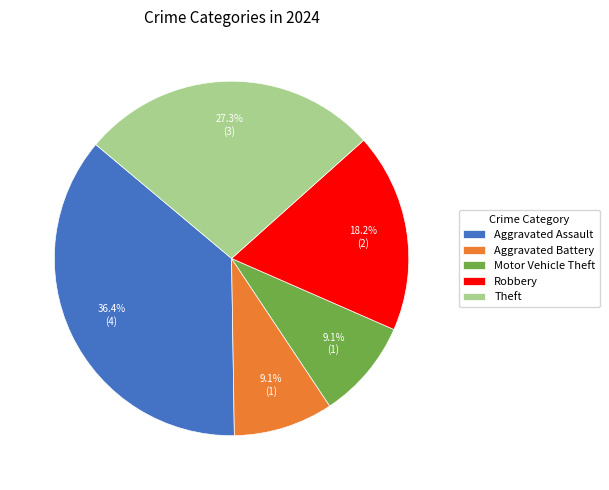

Which category has the biggest portion of the pie?

Aggravated Assault